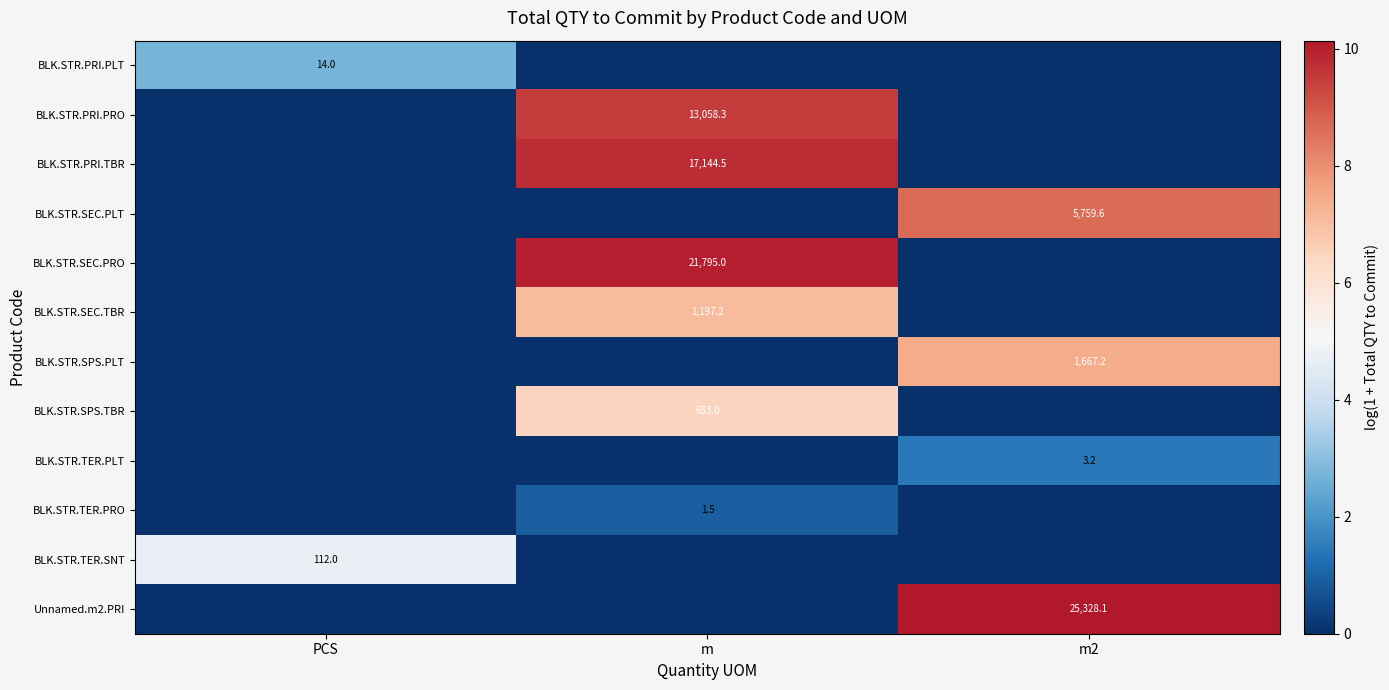

Which category has the lowest value across all series?

m